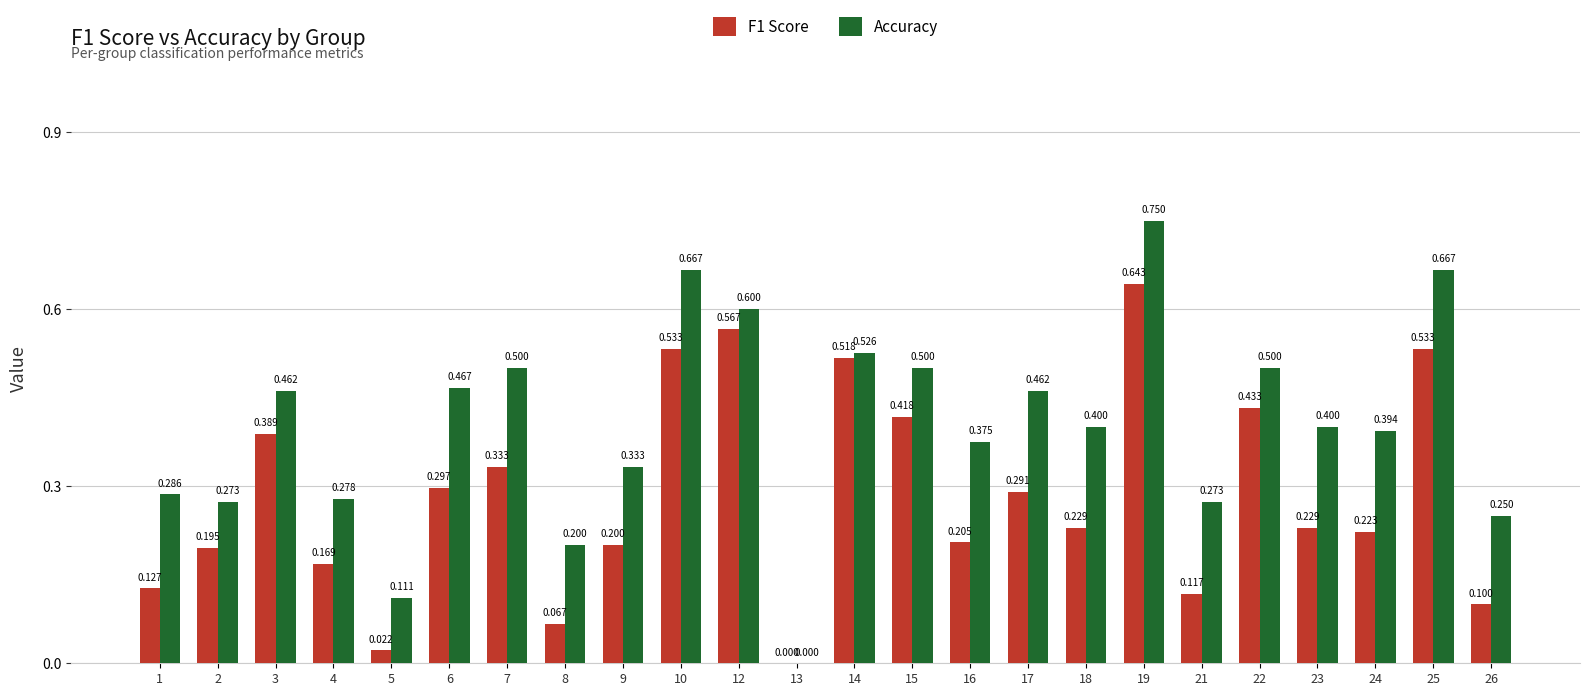

Is the value of F1 Score at 3 greater than the value of Accuracy at 10?

No